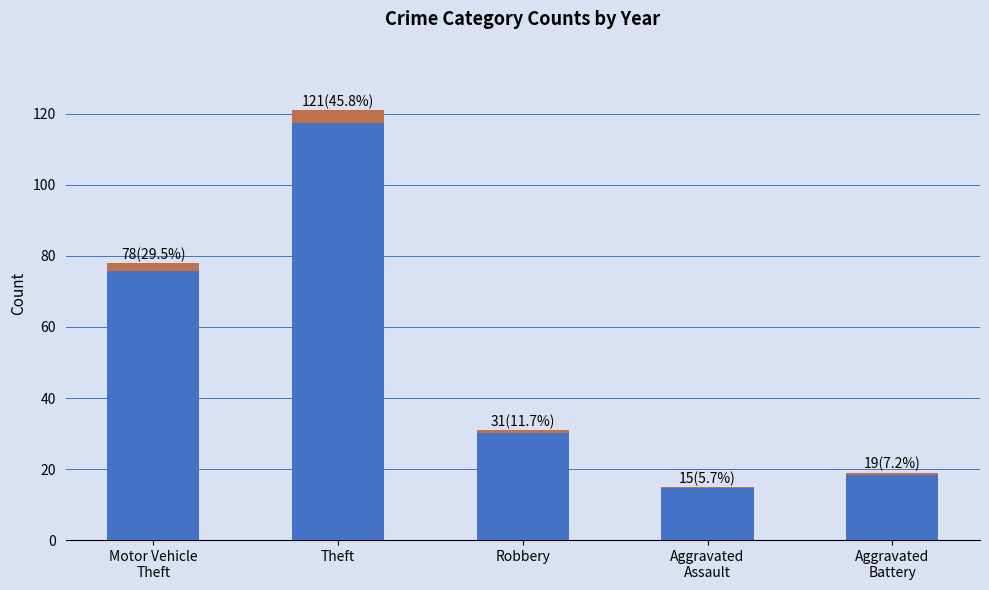

List the labels in order of value, smallest first.

Aggravated
Assault, Aggravated
Battery, Robbery, Motor Vehicle
Theft, Theft